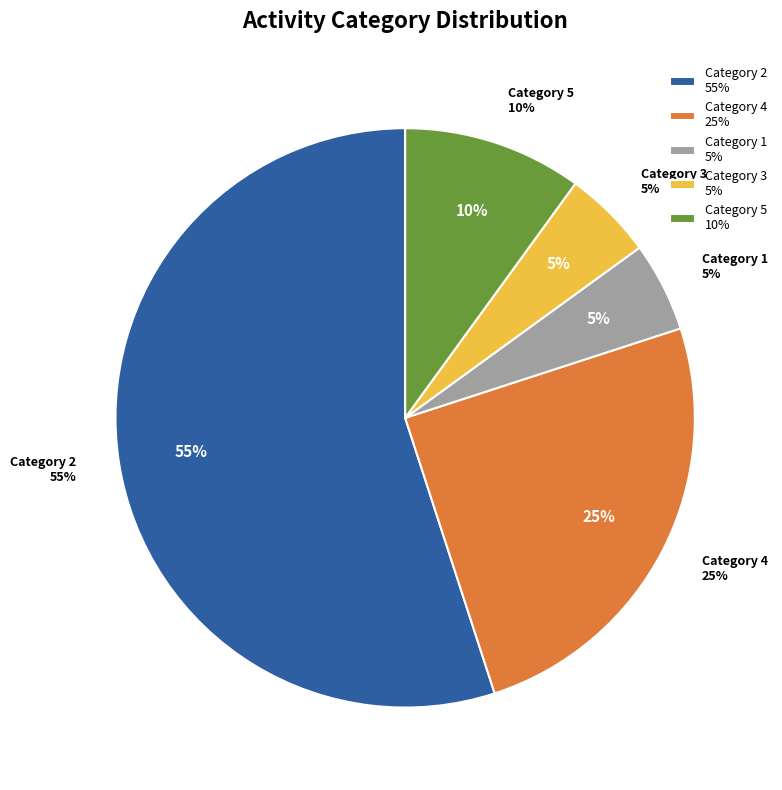

Which category has the smallest portion of the pie?

3